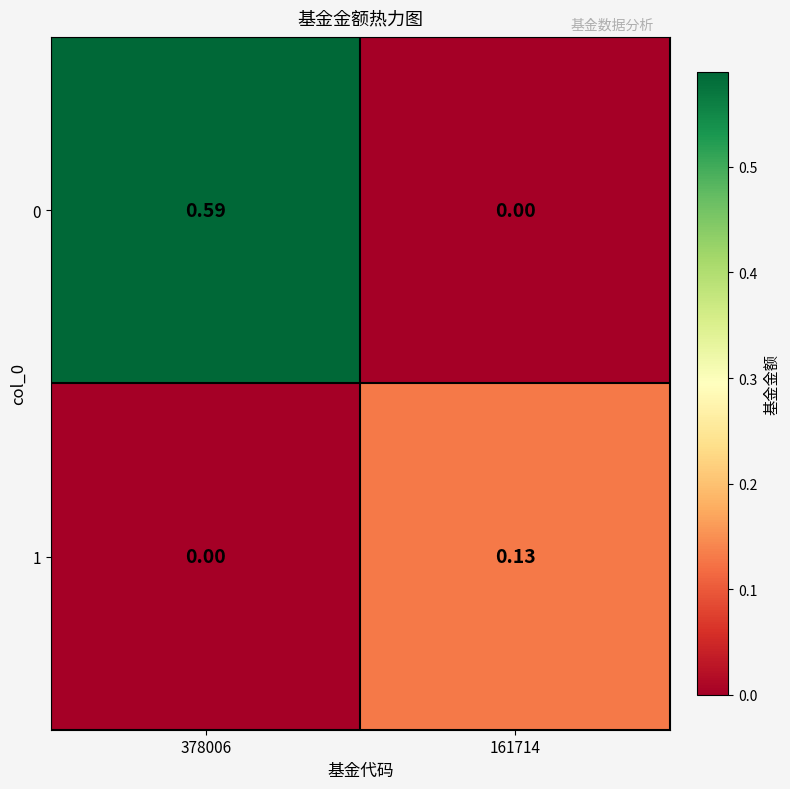

At 161714, list the series in order from smallest to largest.

0, 1